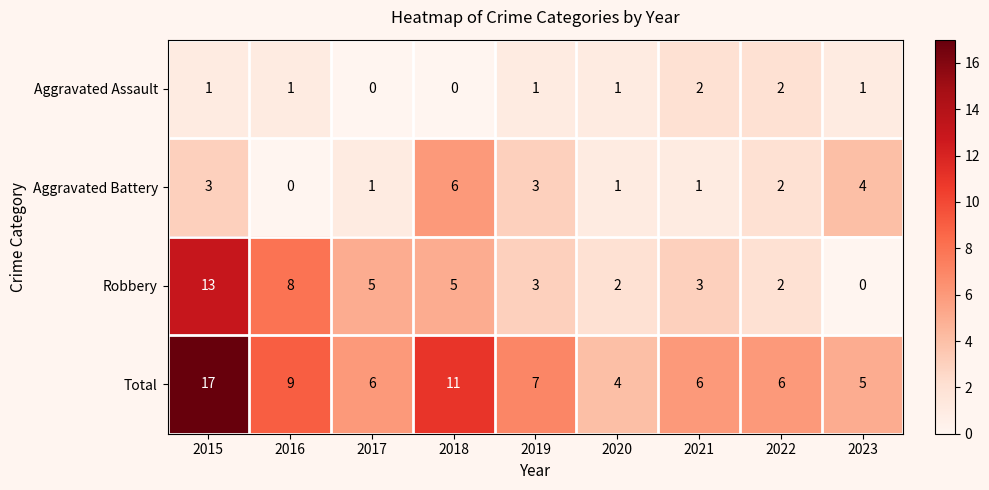

Which series changed the most between 2020 and 2023?

Aggravated Battery